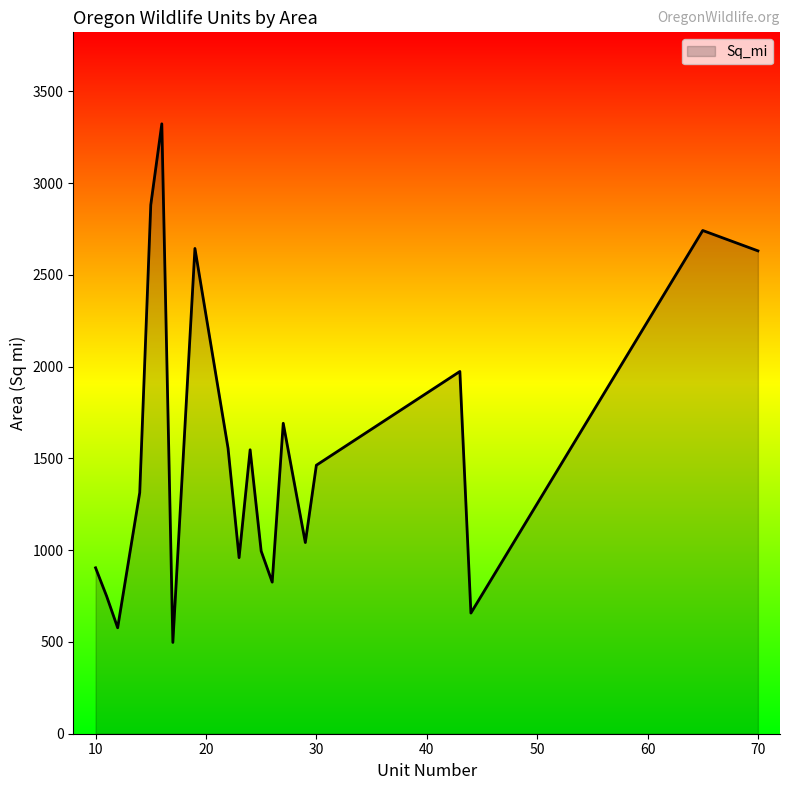

What is the smallest value displayed?

497.5